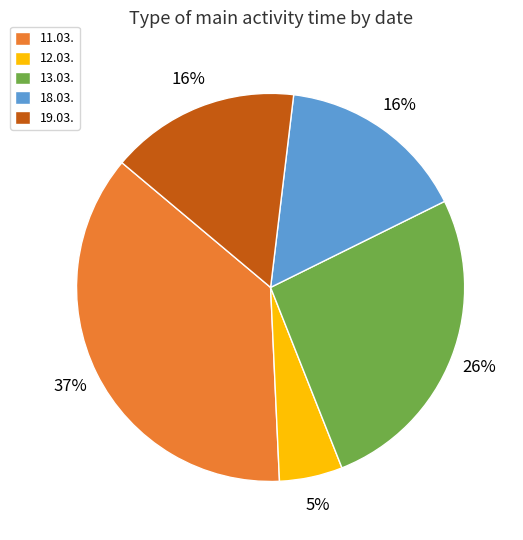

Does 19.03. account for over 50% of the chart?

No